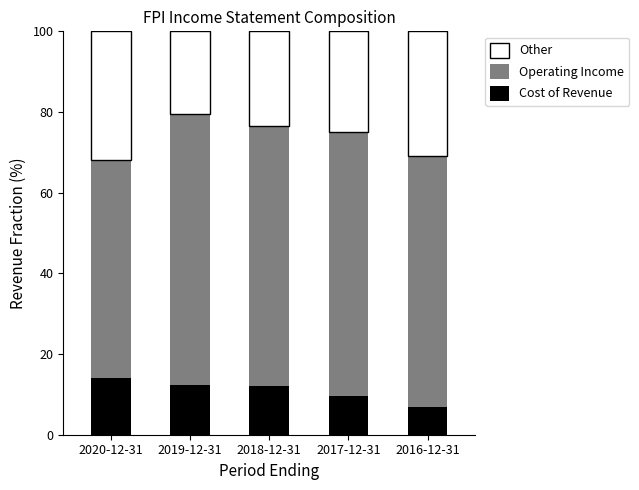

What is the maximum value for Cost of Revenue?

14.0